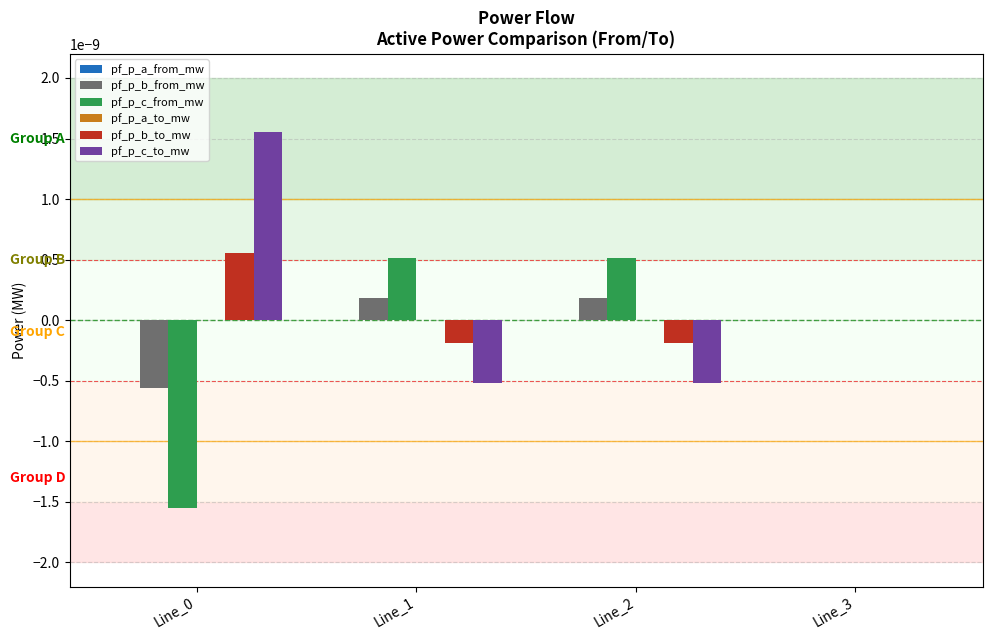

How many data points does each series have?

4